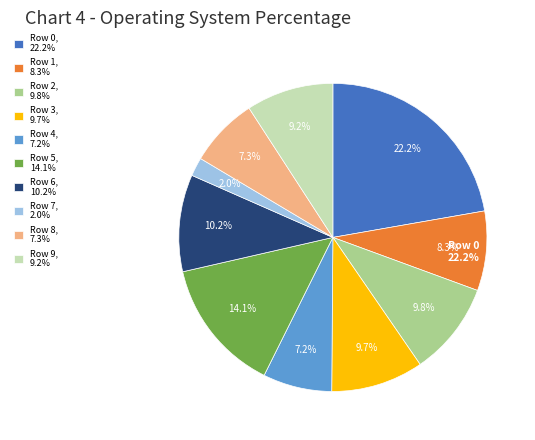

The Row 1 slice represents 8% of the pie. True or false?

True